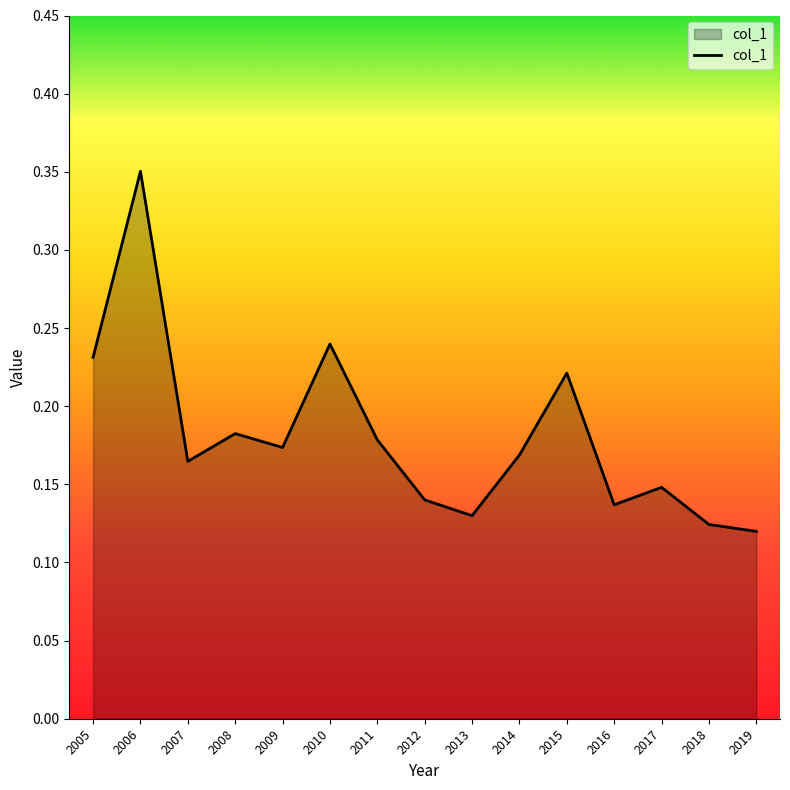

The chart shows a value of 0.2 at 2012. True or false?

False